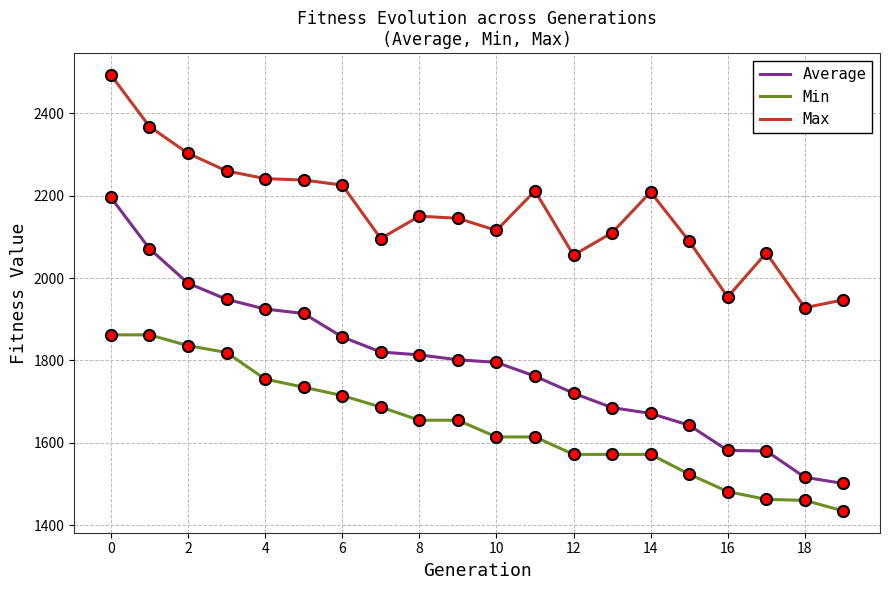

List the series in order of their overall mean, highest first.

Max, Average, Min